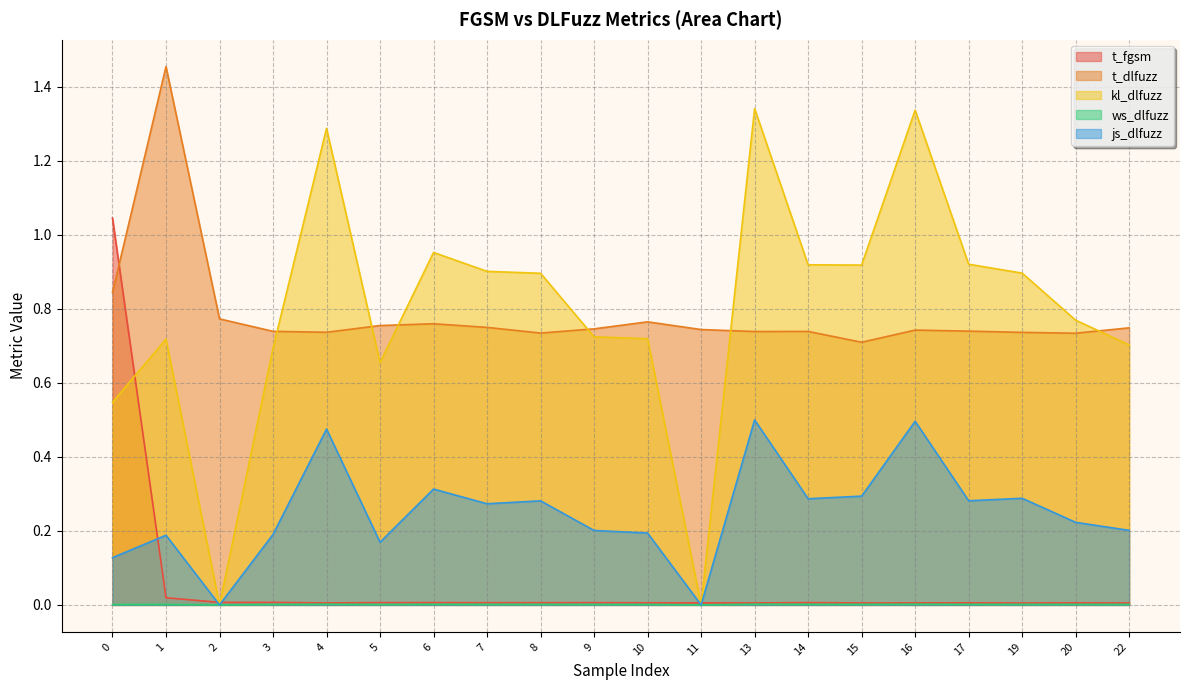

Between 2 and 6, which series saw the biggest shift?

kl_dlfuzz